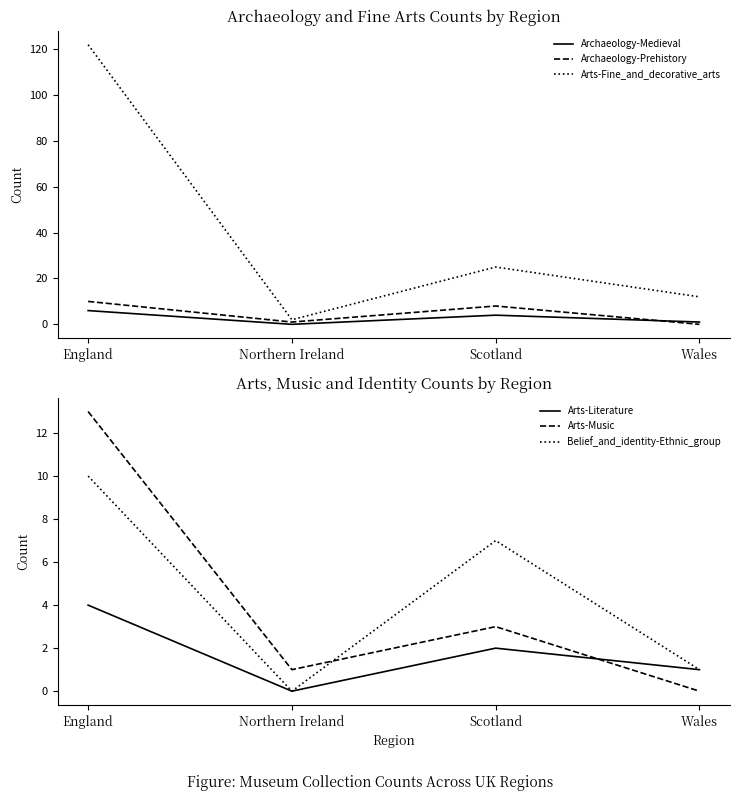

What is the sum of all Arts-Music values?

17